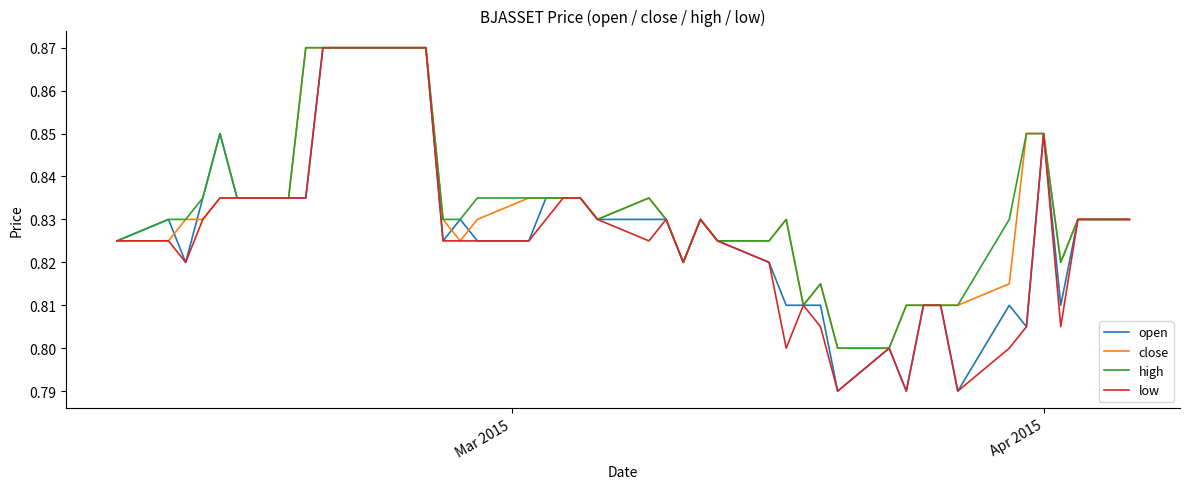

True or false: high and low intersect in this chart.

False